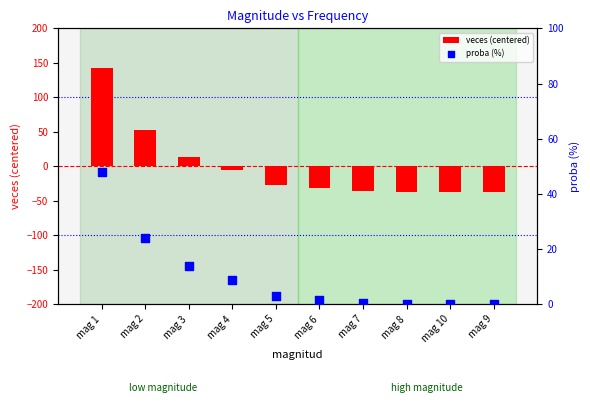

Which series reaches the minimum Y coordinate?

veces (centered)